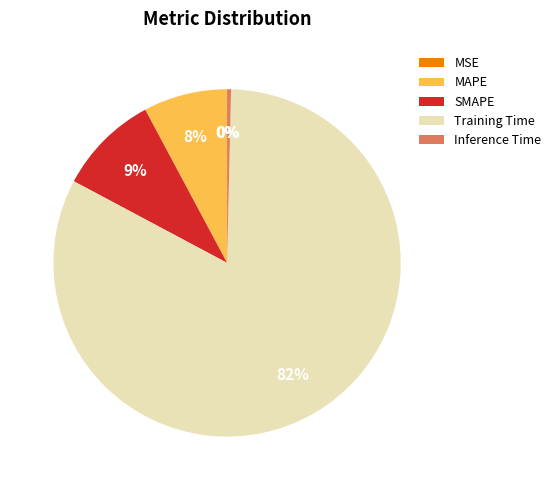

What is the largest slice in the pie chart?

Training Time